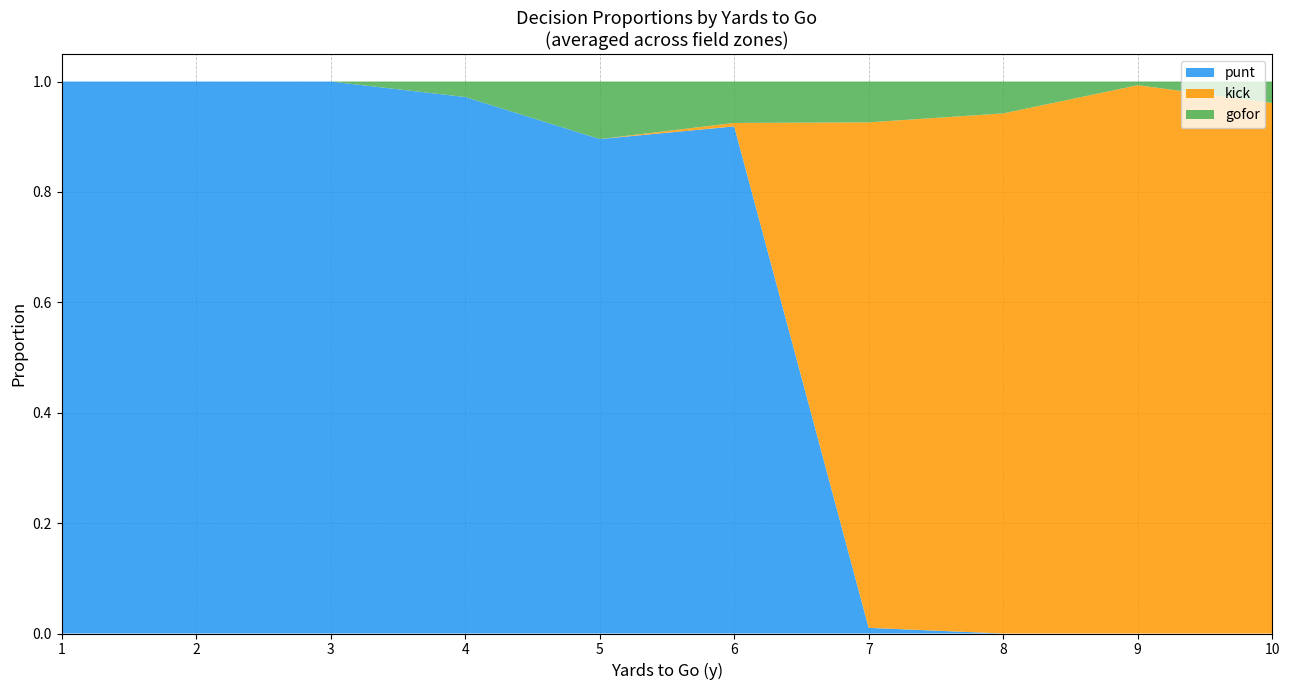

Is it true that punt equals -0.5 at 8?

False